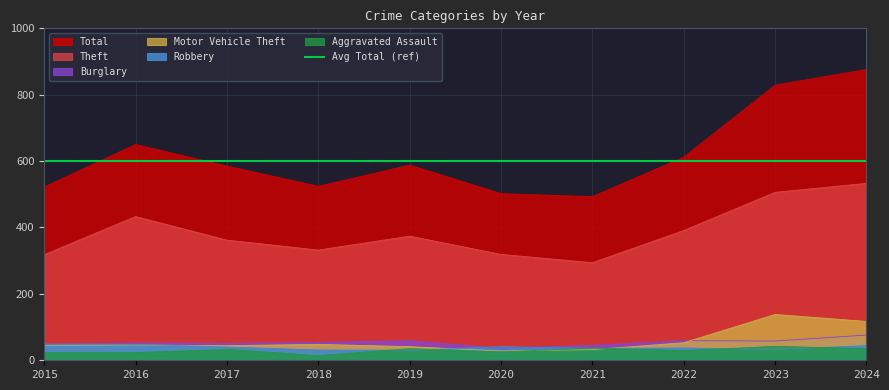

How many data points does each series have?

10